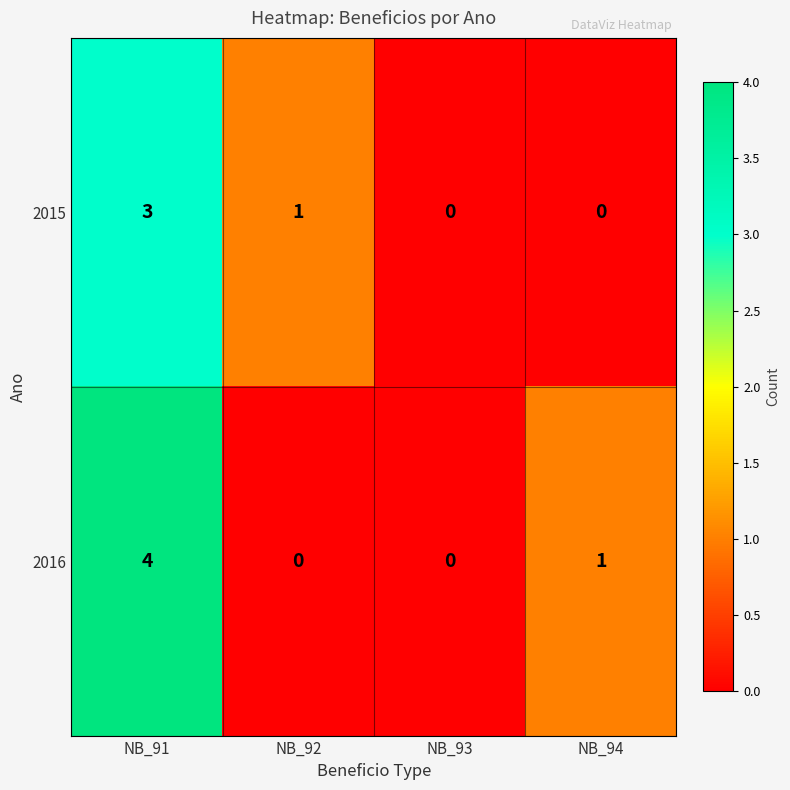

What is the difference between the maximum and second lowest values in the 2015 series?

3